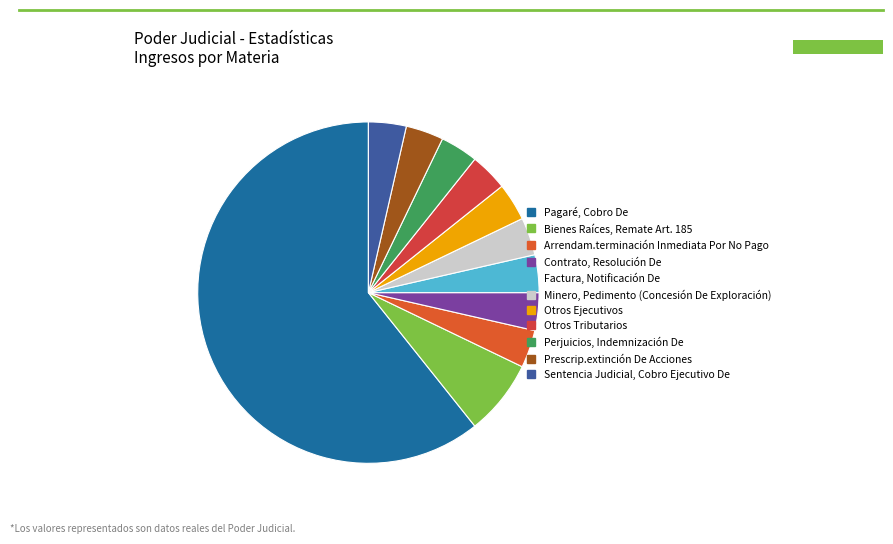

Rank the categories by value from highest to lowest.

Pagaré, Cobro De, Bienes Raíces, Remate Art. 185, Arrendam.terminación Inmediata Por No Pago, Contrato, Resolución De, Factura, Notificación De, Minero, Pedimento (Concesión De Exploración), Otros Ejecutivos, Otros Tributarios, Perjuicios, Indemnización De, Prescrip.extinción De Acciones, Sentencia Judicial, Cobro Ejecutivo De